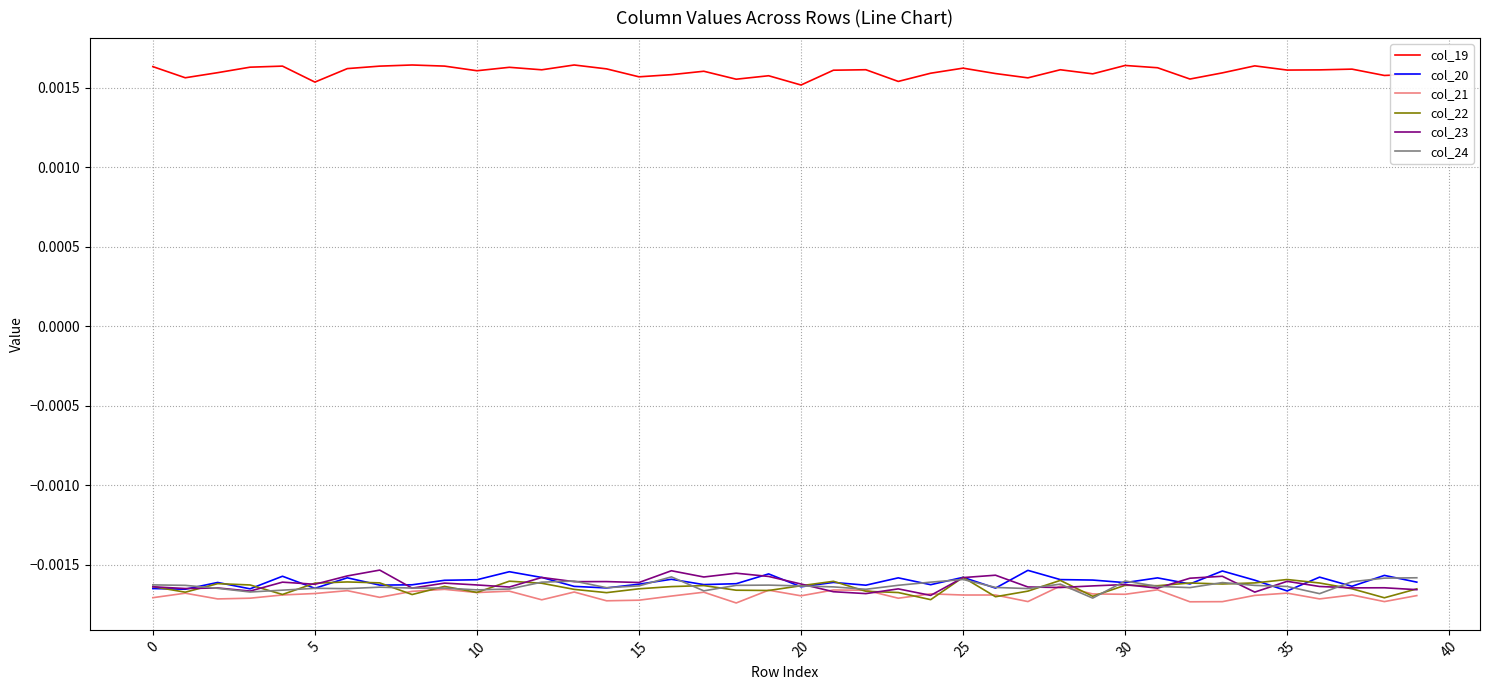

Is this an area chart (filled region under the line)?

No